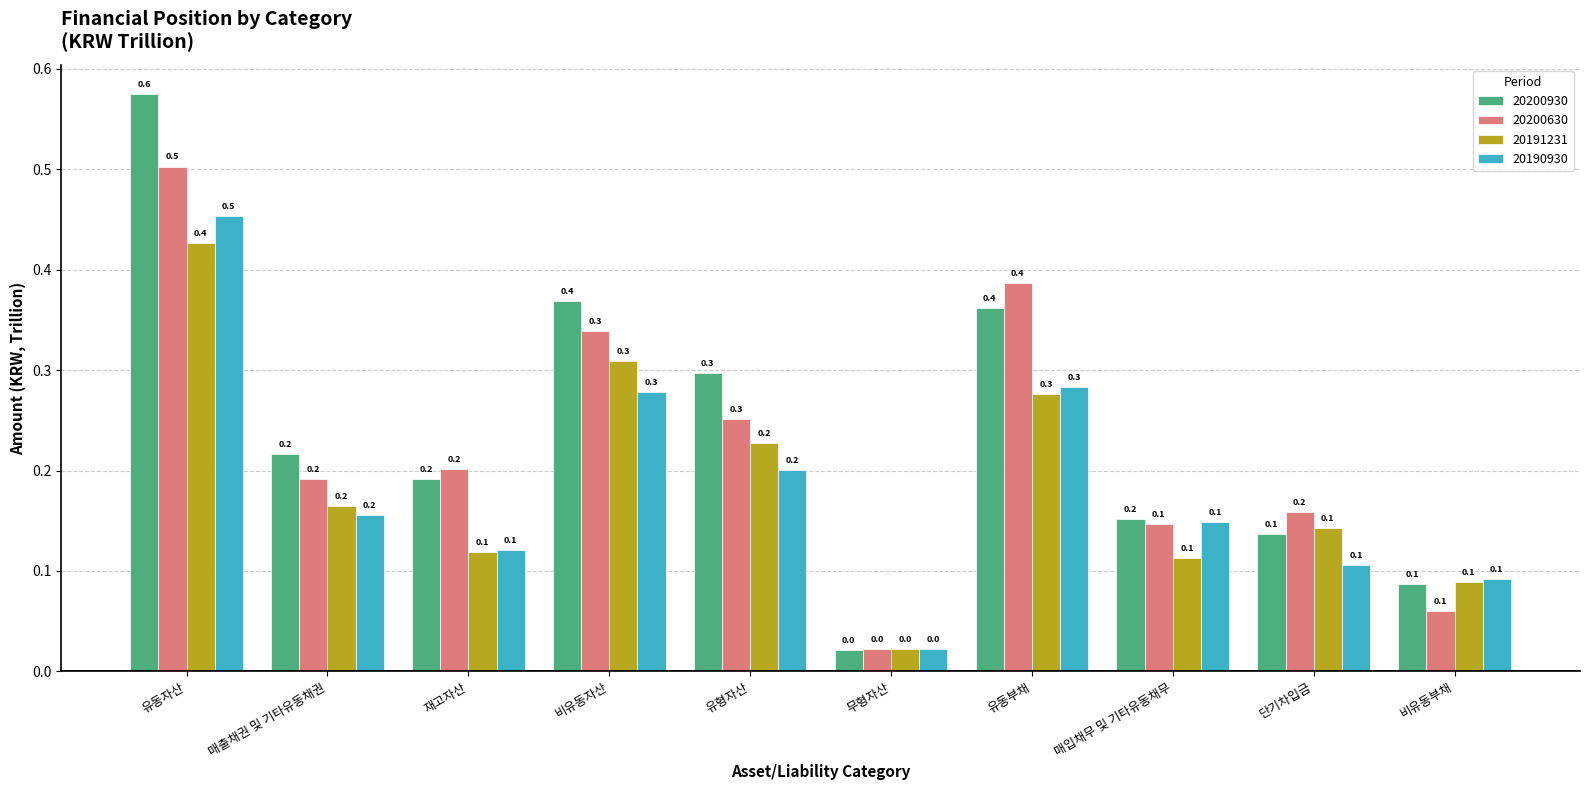

What are all the series names shown in the legend?

20200930, 20200630, 20191231, 20190930